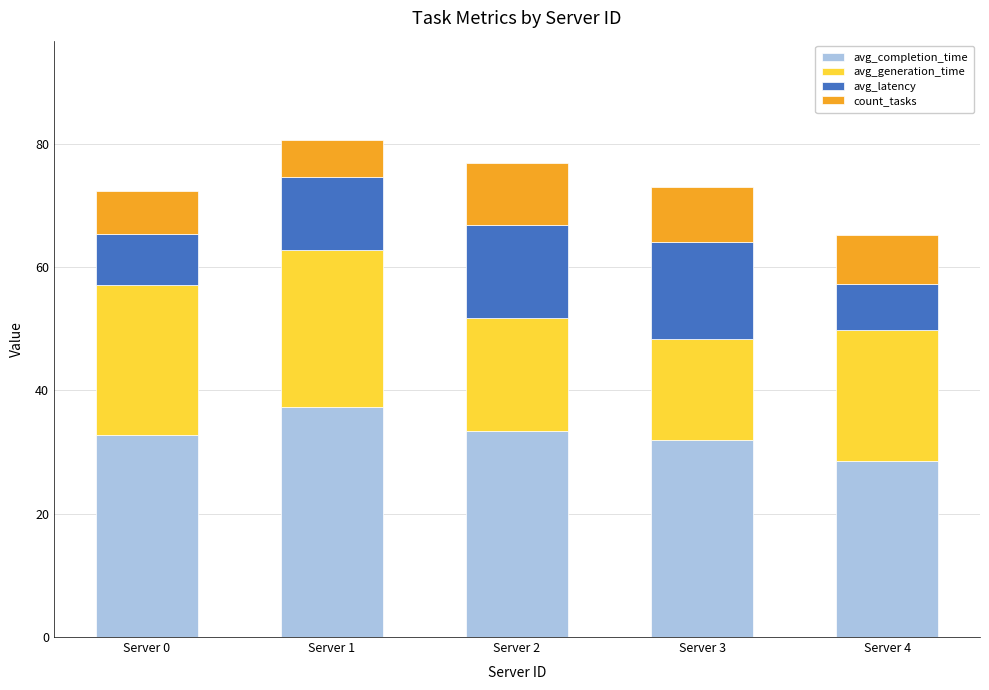

What is the total value across all series at Server 2?

76.8